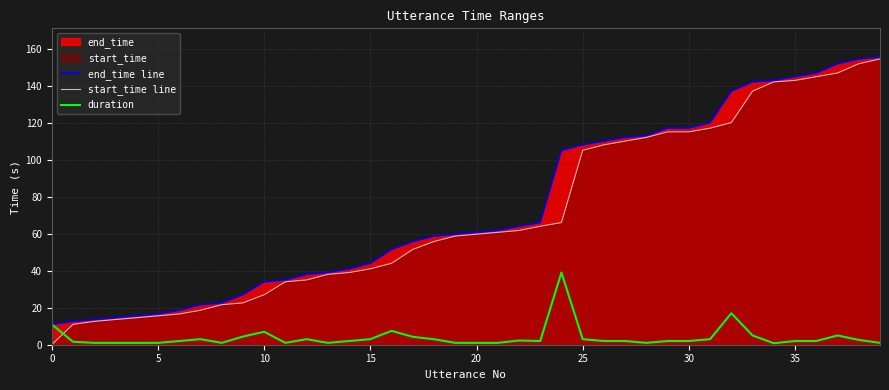

Which series changed the most between 25 and 35?

start_time line